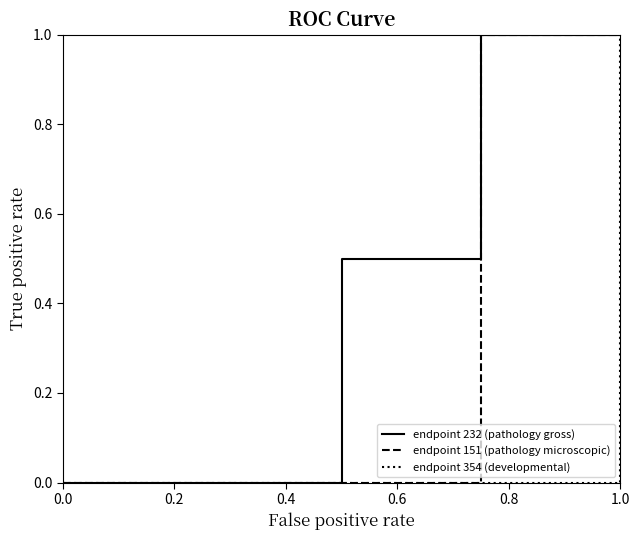

What is the difference between the second highest and minimum values in the endpoint 232 (pathology gross) series?

1.0